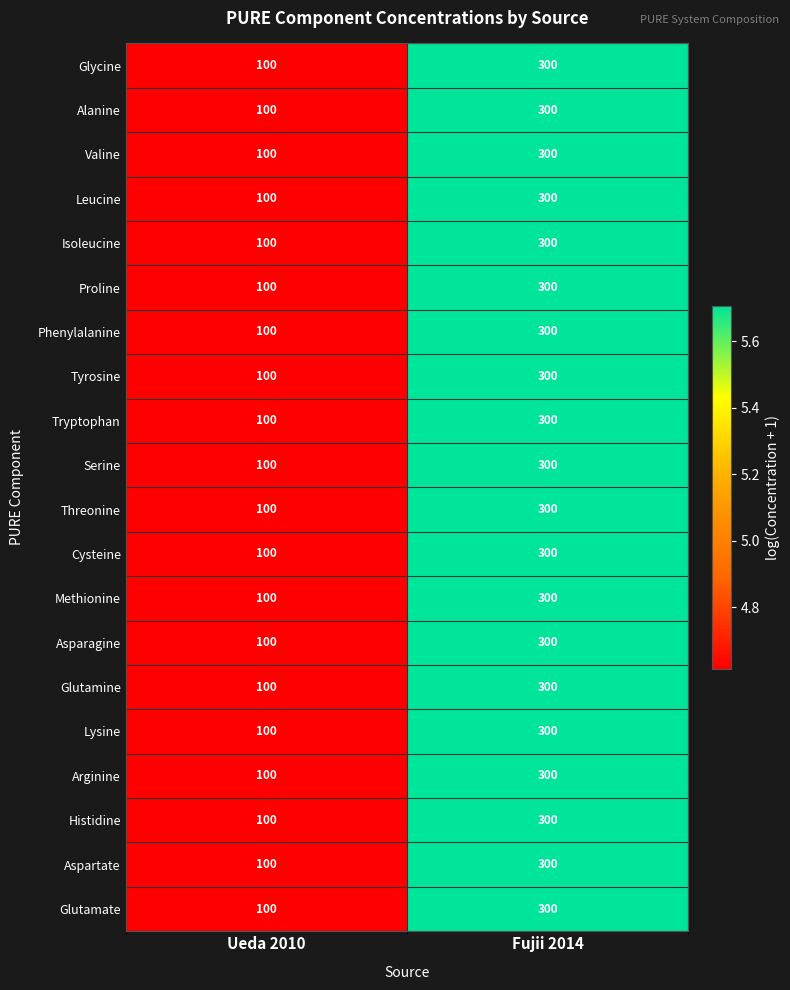

What is the total value across all series at Fujii 2014?

6000